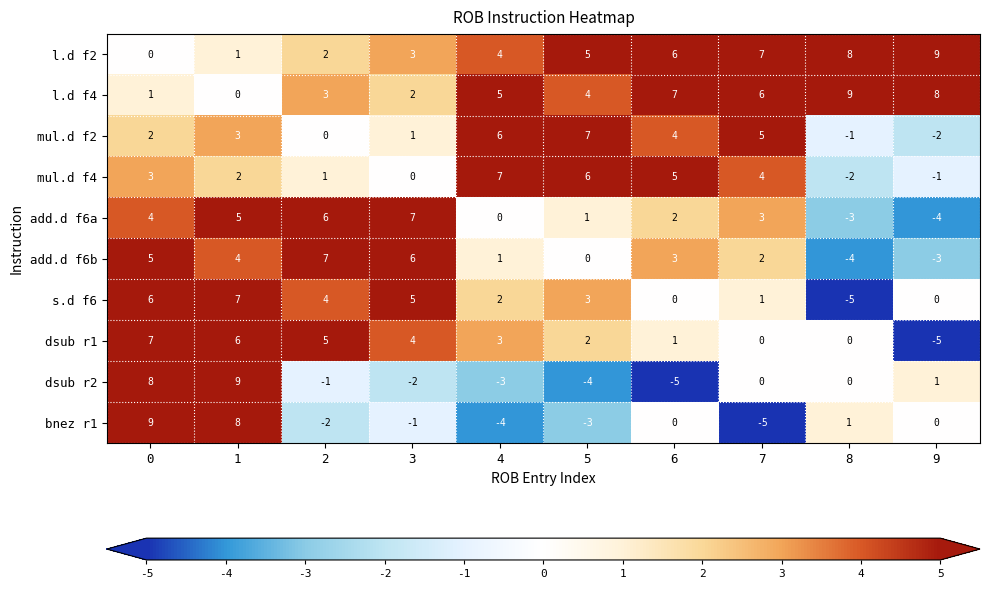

At which label is l.d f4 closest to 4?

5